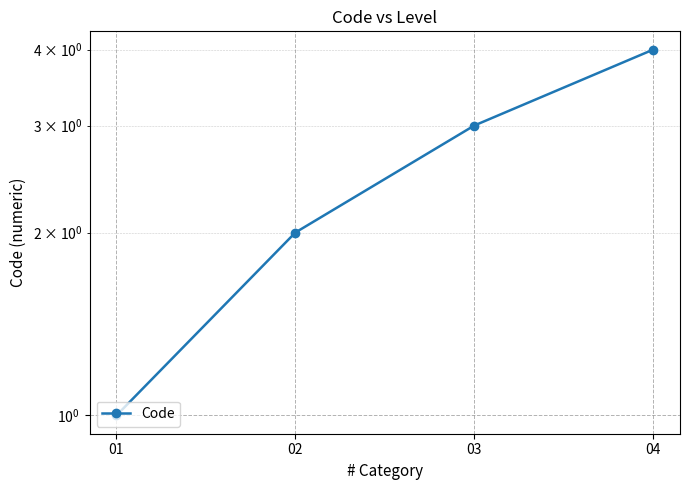

Does the chart display data point markers on the line(s)?

Yes